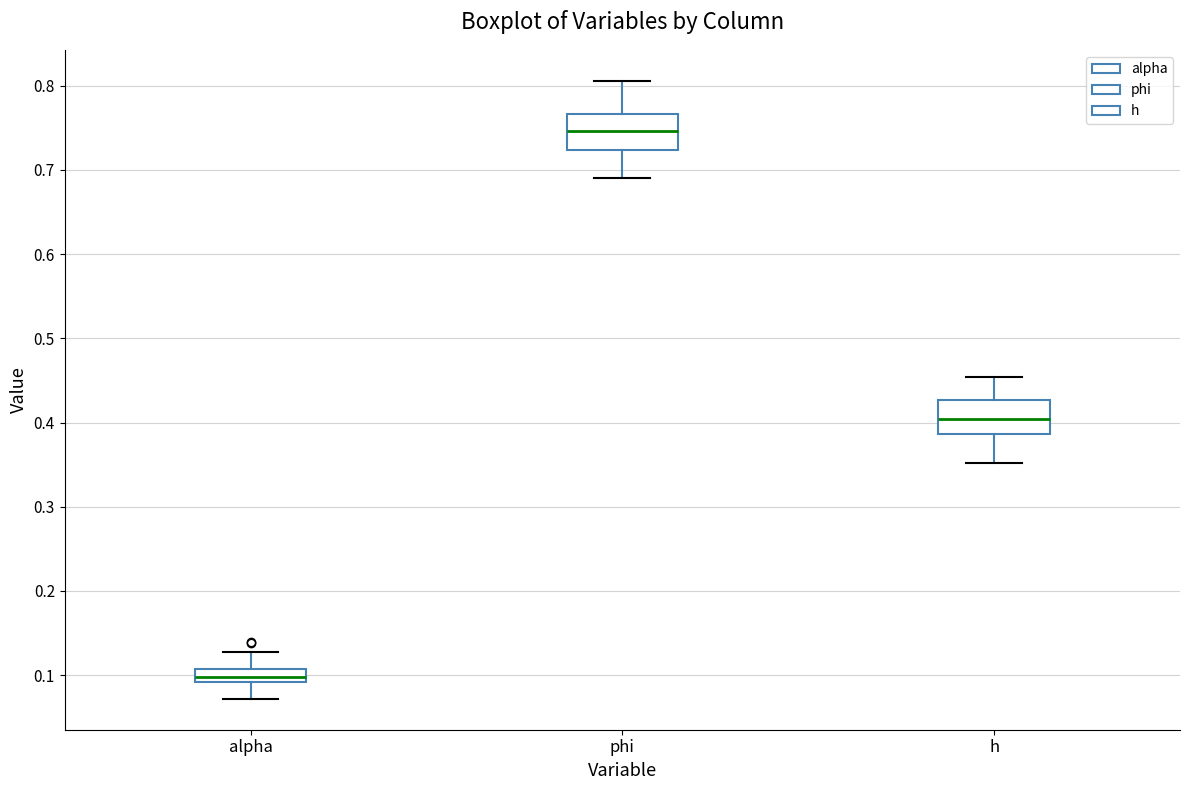

Where does the median line of the box for h sit on the y-axis? The values are not printed on the chart, so give them approximately, as read against the axis.

0.40